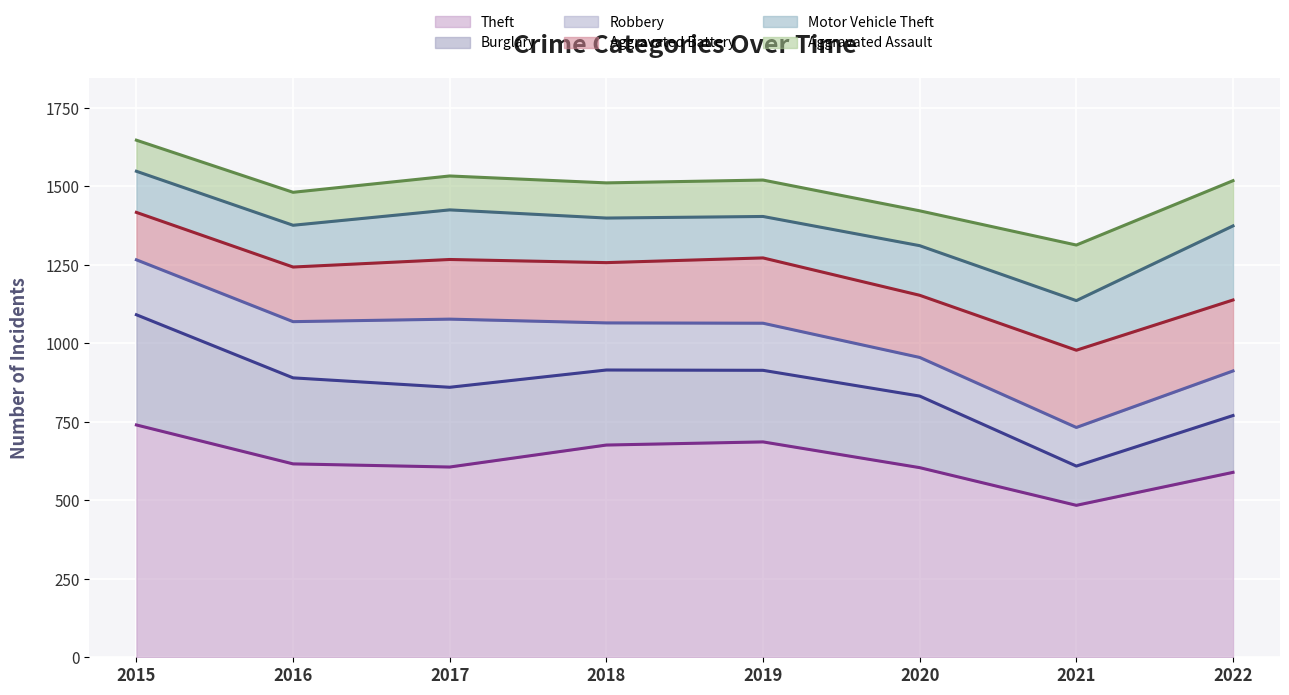

In Aggravated Assault, how many points are higher than both neighbors (excluding endpoints)?

2